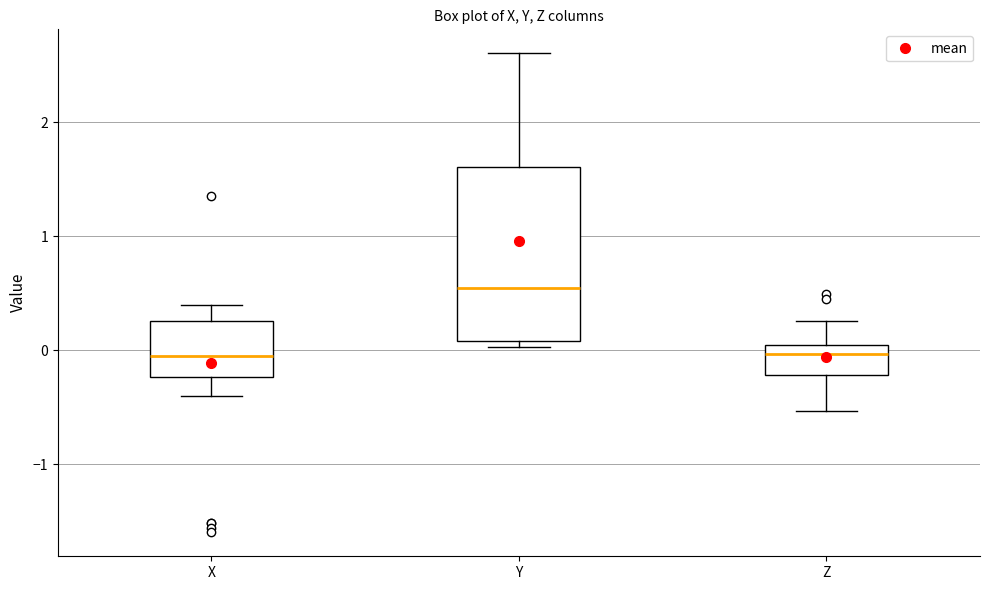

Reading left to right, read every box against the y-axis: the position of its median line, the range the box covers, and the ends of its whiskers. The values are not printed on the chart, so give them approximately, as read against the axis.

X: median 0.0, box -0.2 to 0.3, whiskers -0.4 to 0.4
Y: median 0.6, box 0.1 to 1.6, whiskers 0.0 to 2.6
Z: median 0.0 (just below the box's upper edge), box -0.2 to 0.0, whiskers -0.5 to 0.3